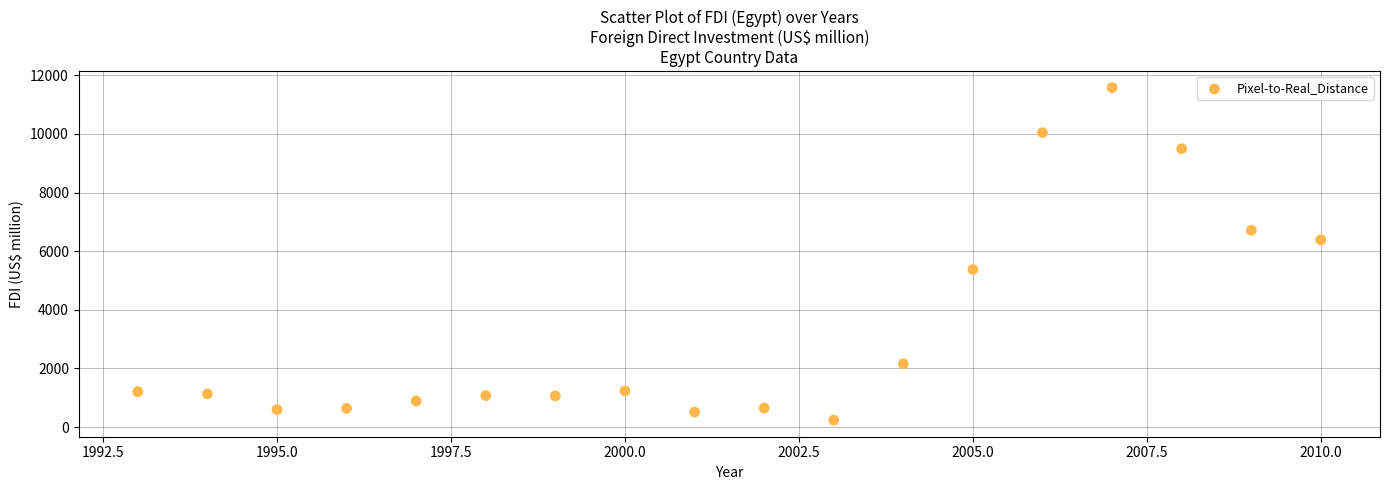

What is the range of X values (max minus min)?

17.0